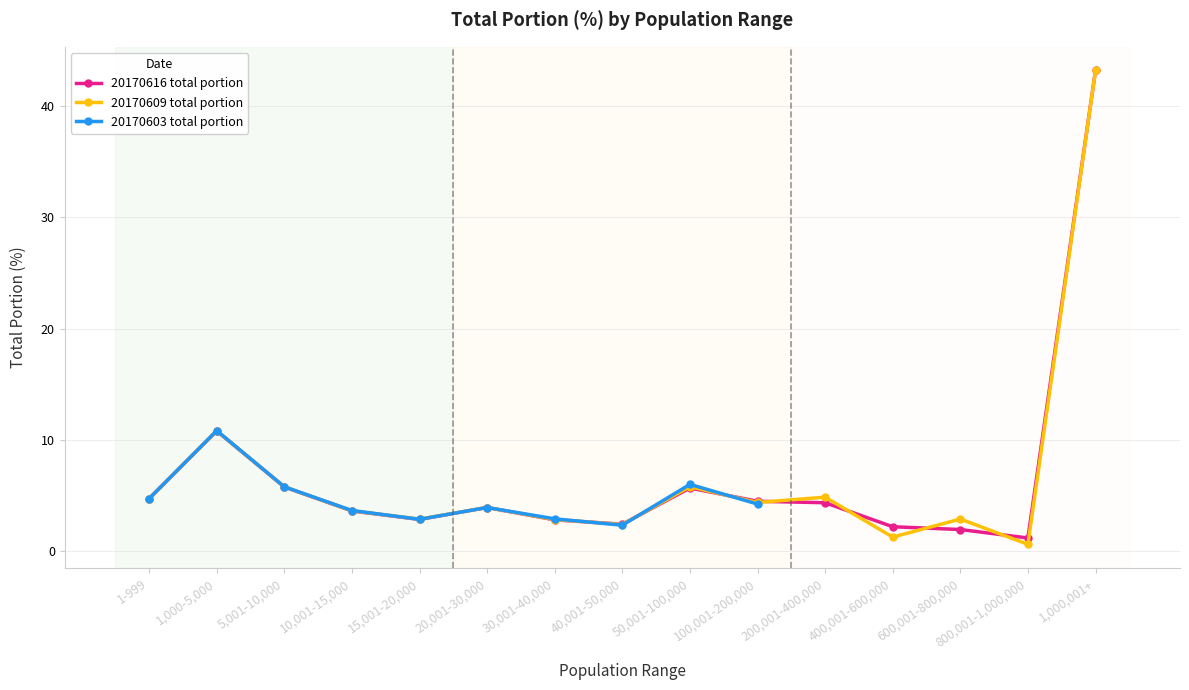

At 1,000-5,000, list the series in order from smallest to largest.

20170616 total portion, 20170609 total portion, 20170603 total portion